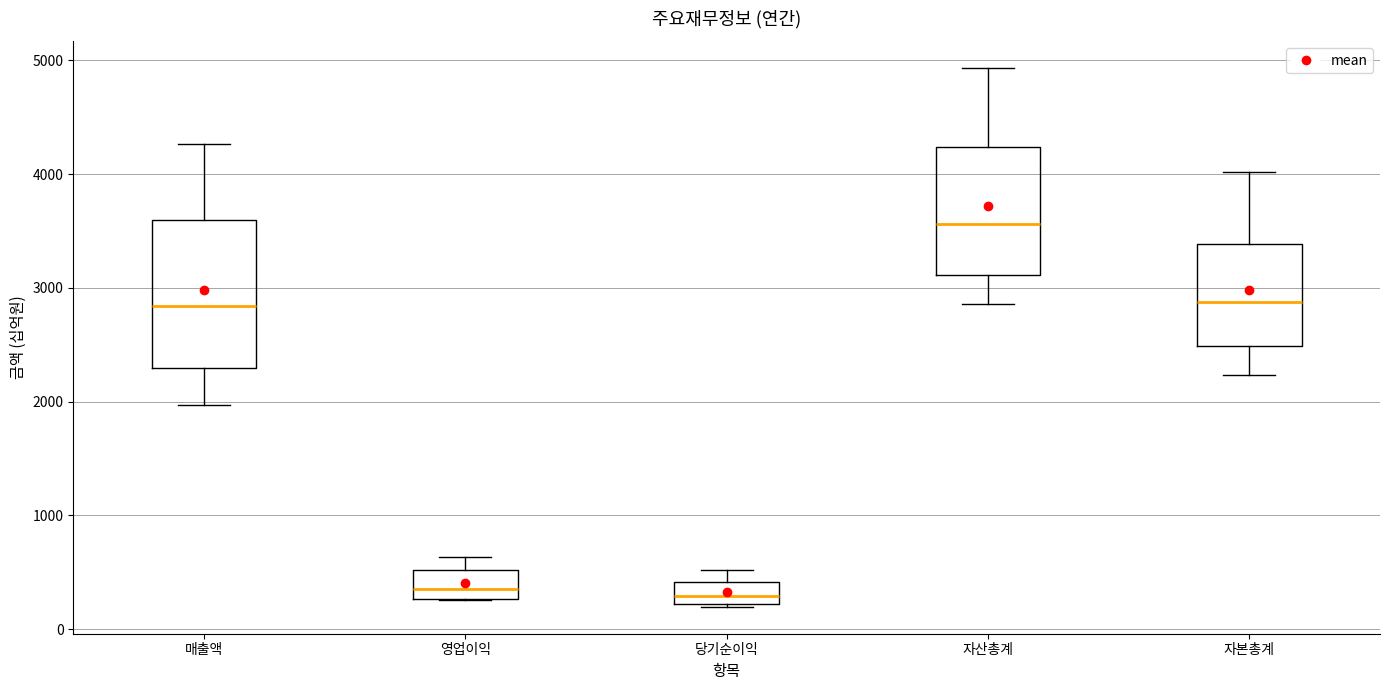

Where is the lower edge of the box for 자산총계 on the y-axis? The values are not printed on the chart, so give them approximately, as read against the axis.

3100